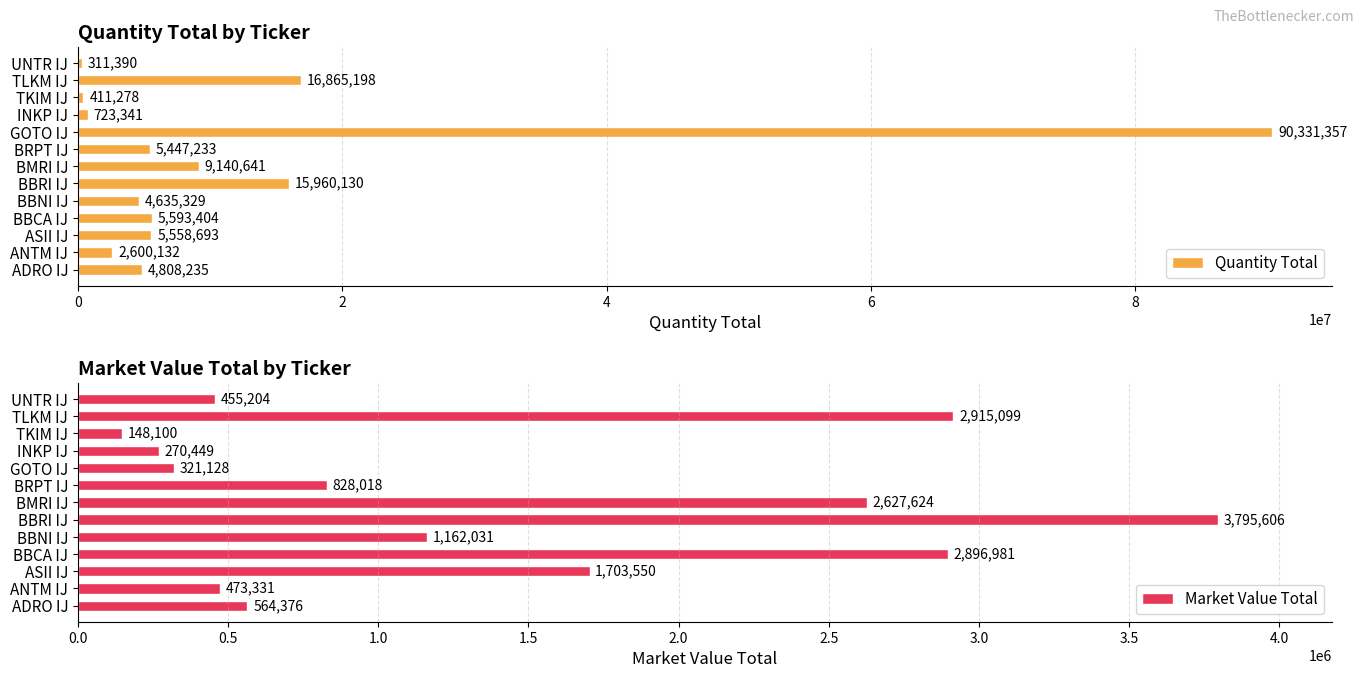

What is the approximate value of Market Value Total at ADRO IJ?

564376.2